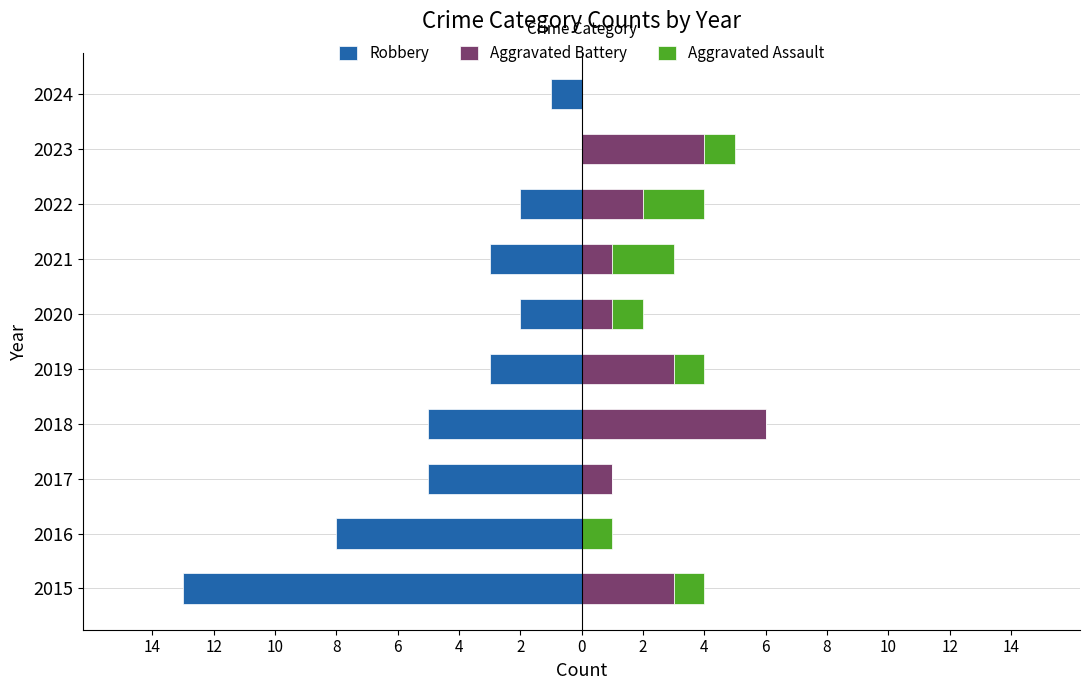

What are all the series names shown in the legend?

Robbery, Aggravated Battery, Aggravated Assault